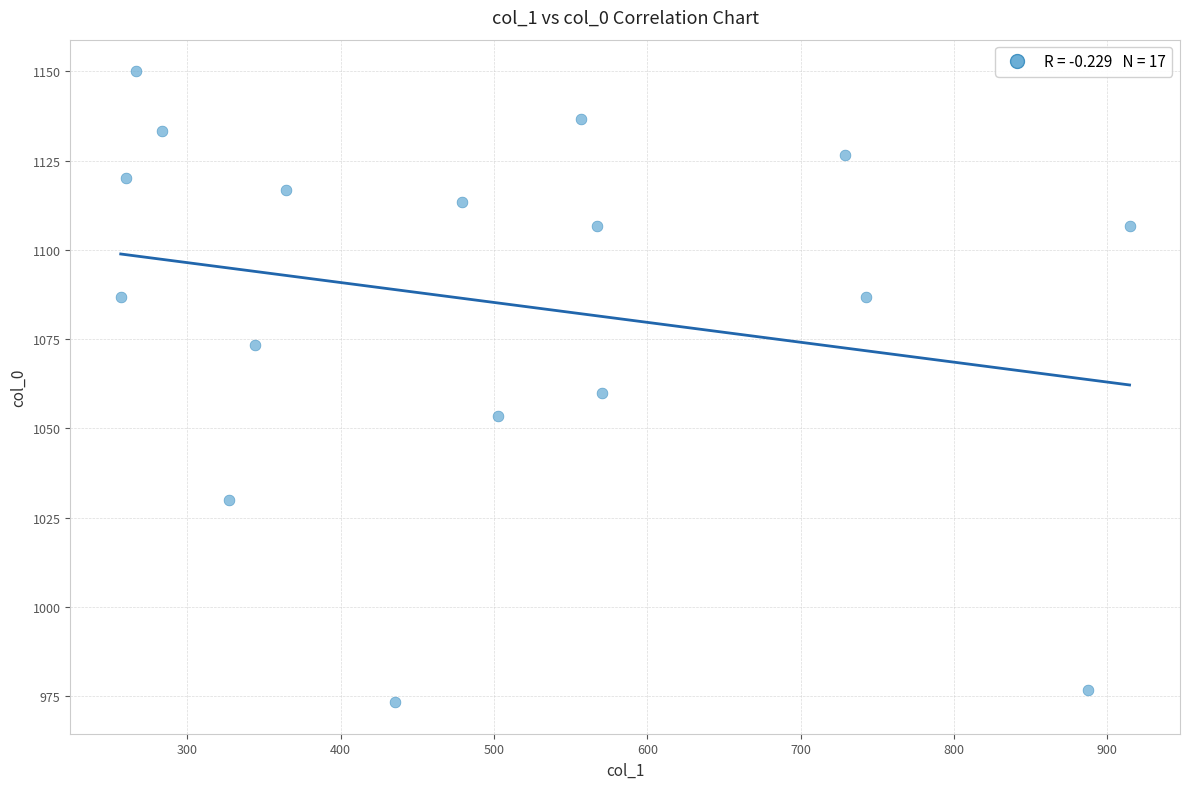

What is the range of Y values (max minus min)?

176.7